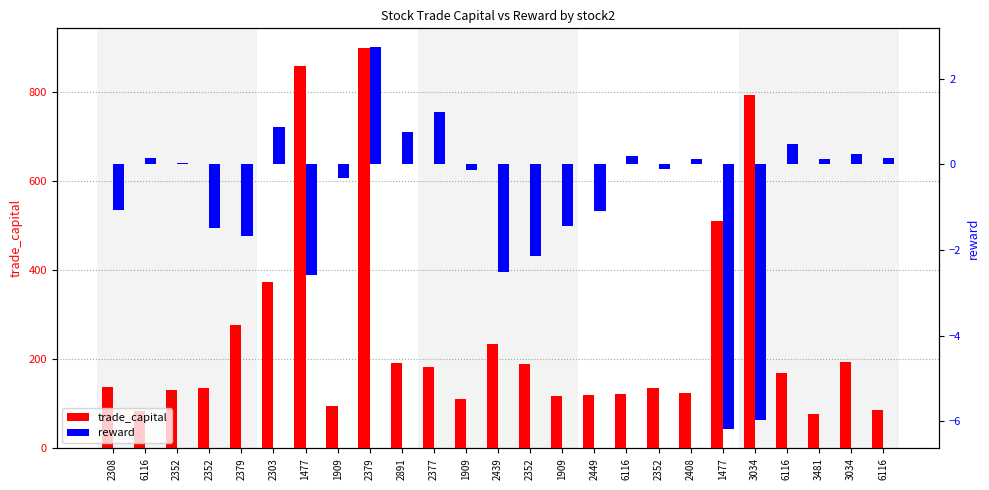

What value does the reward series have at 2352?

-0.1